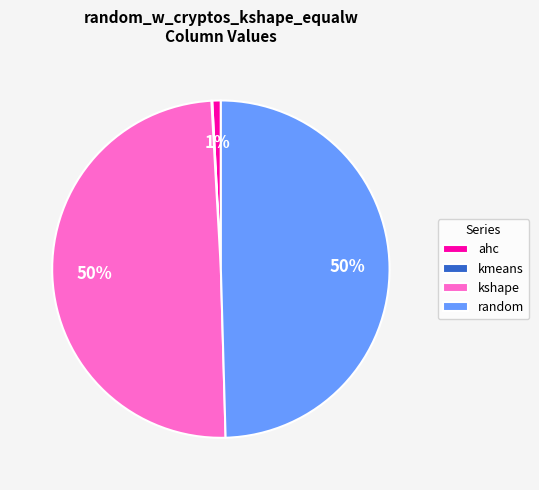

Combined, do kshape and random account for over 50%?

Yes